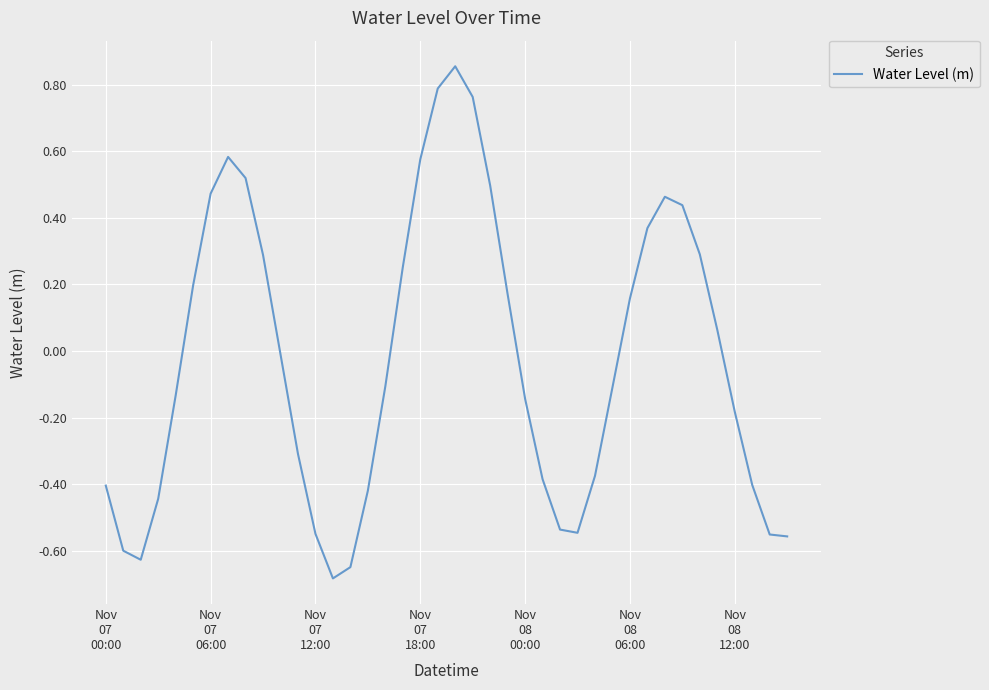

Is this an area chart (filled region under the line)?

No